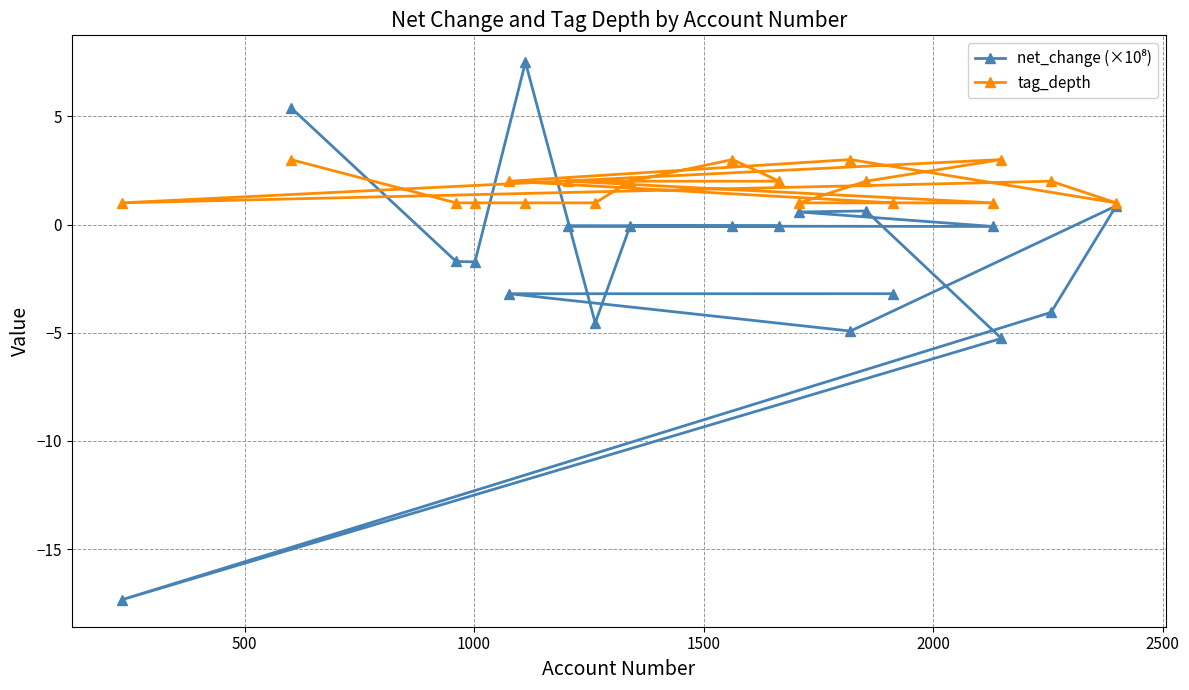

What is the greatest value displayed?

7.5